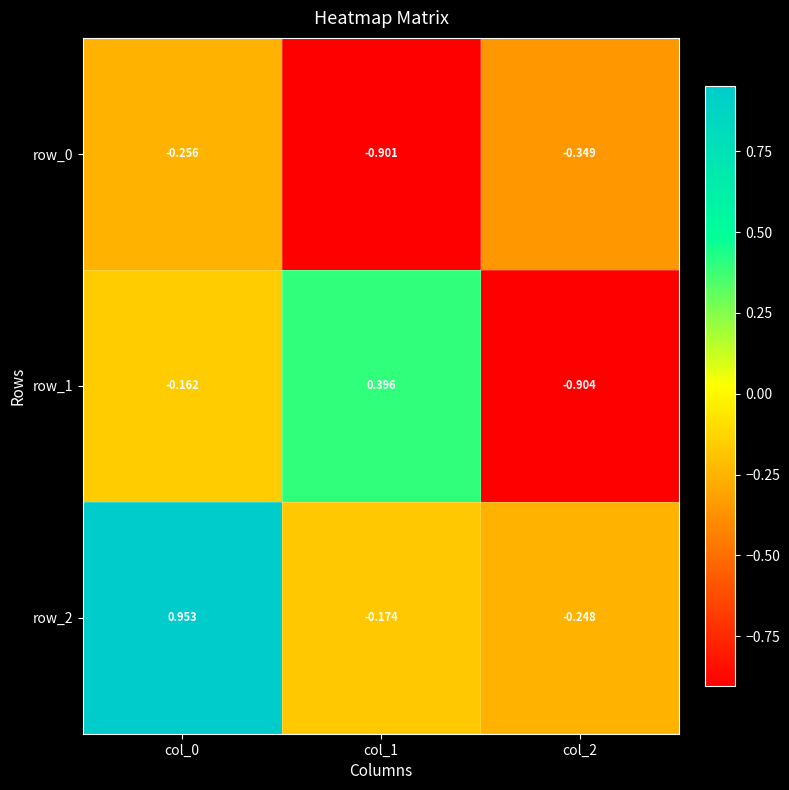

Reading right to left, transcribe all the data shown in this chart.

row_0: col_2=-0.3	col_1=-0.9	col_0=-0.3
row_1: col_2=-0.9	col_1=0.4	col_0=-0.2
row_2: col_2=-0.2	col_1=-0.2	col_0=1.0